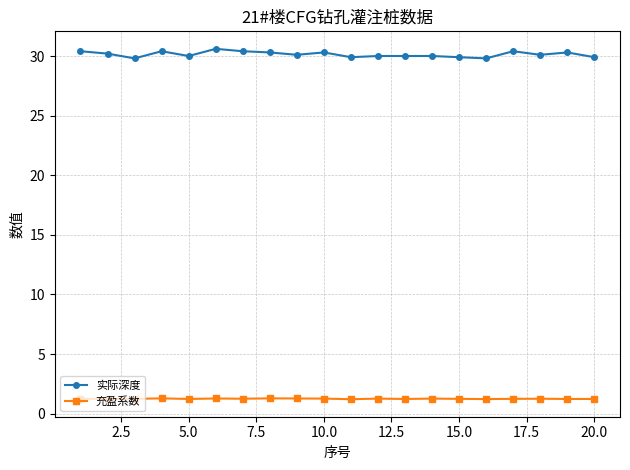

Which series has the largest range (max minus min)?

实际深度